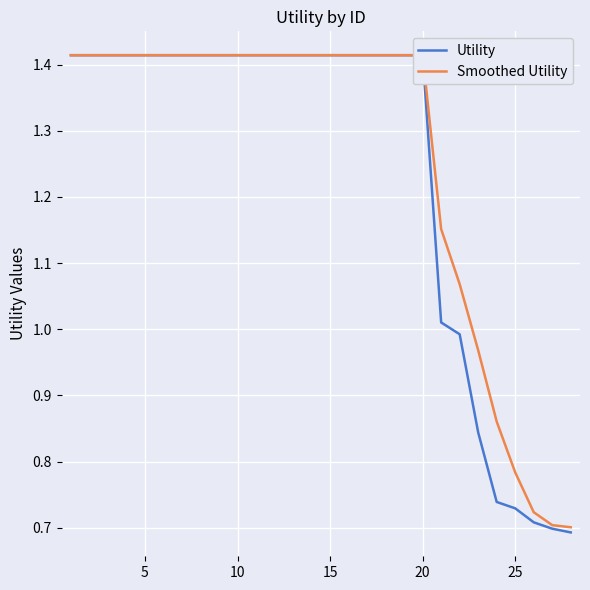

True or false: Utility and Smoothed Utility intersect in this chart.

False